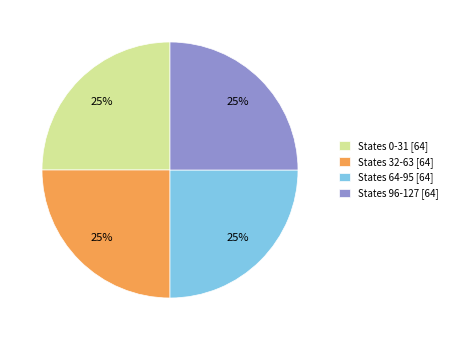

What is the ratio of the value at States 96-127 [64] to the value at States 32-63 [64]?

1.0